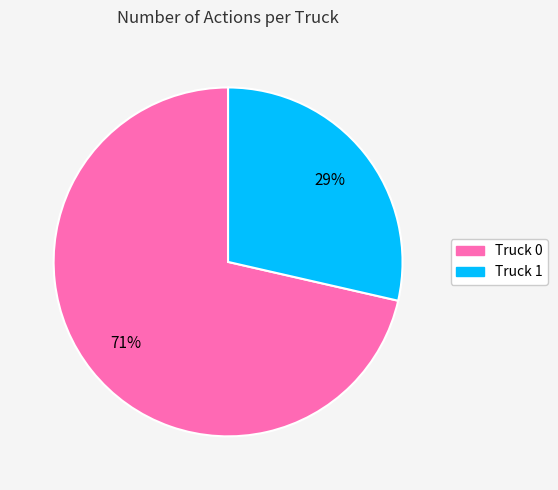

Count the number of slices in the pie.

2